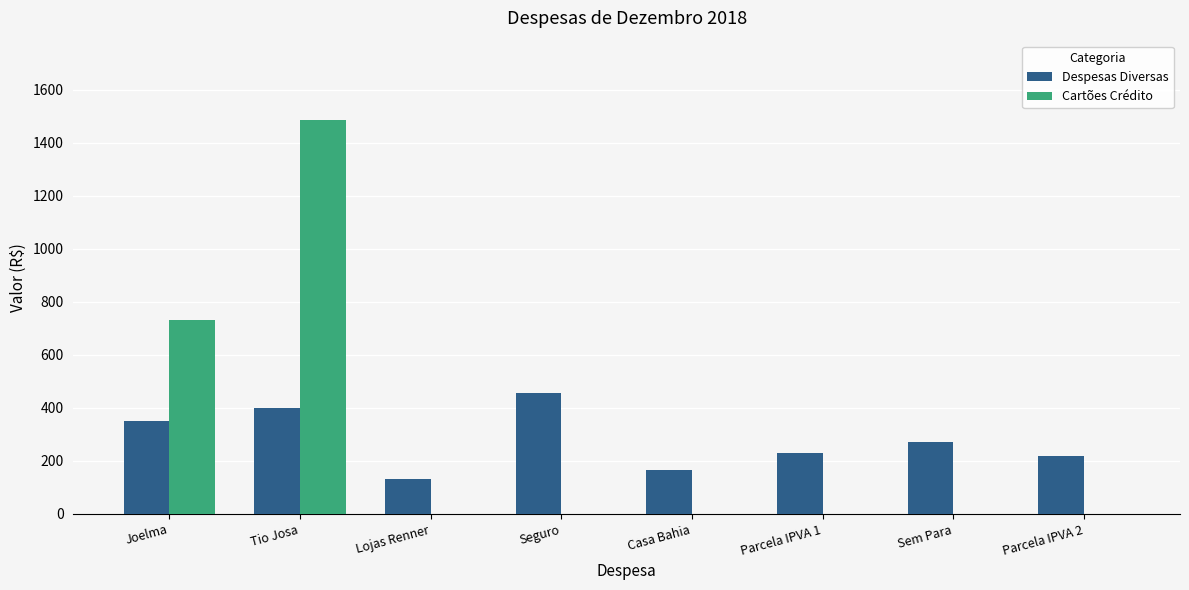

What are all the series names shown in the legend?

Despesas Diversas, Cartões Crédito